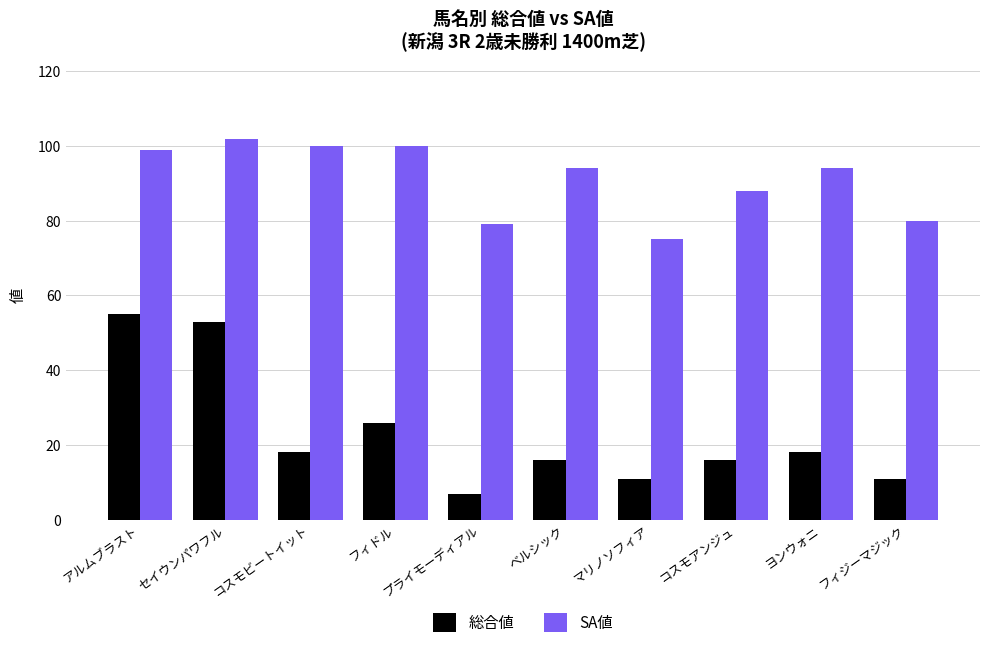

Reading right to left, what are all the values shown in this chart?

総合値: 11	18	16	11	16	7	26	18	53	55
SA値: 80	94	88	75	94	79	100	100	102	99